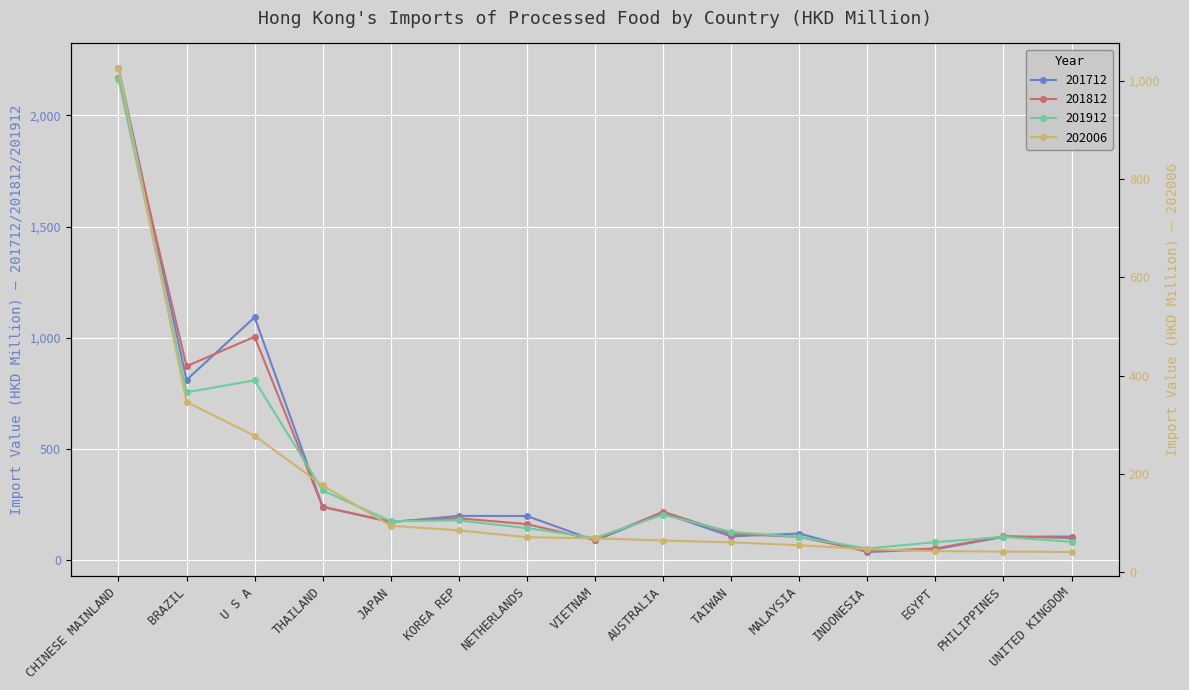

True or false: 201912 has a value of 140.5 at AUSTRALIA.

False